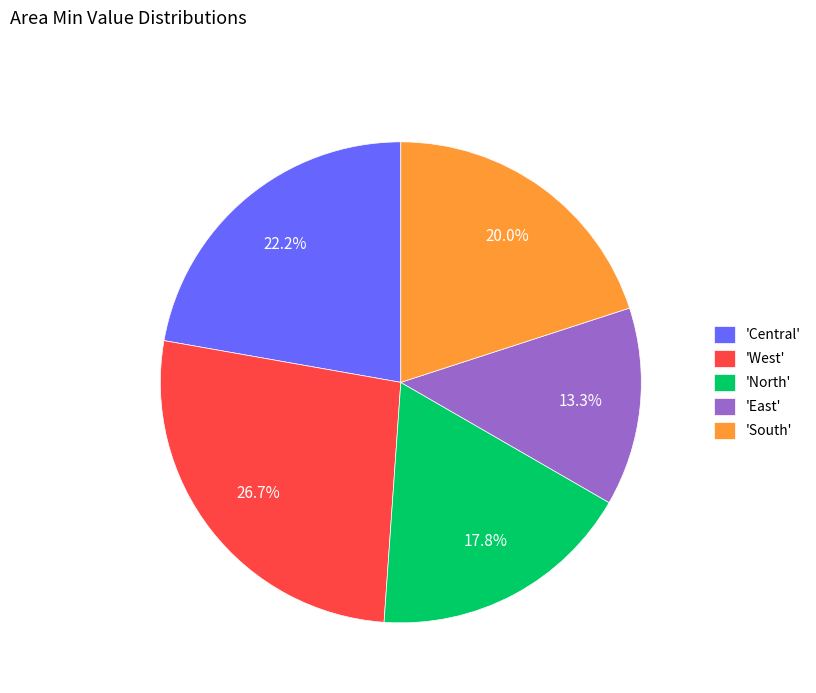

Do 'South' and 'East' together represent more than half of the pie?

No